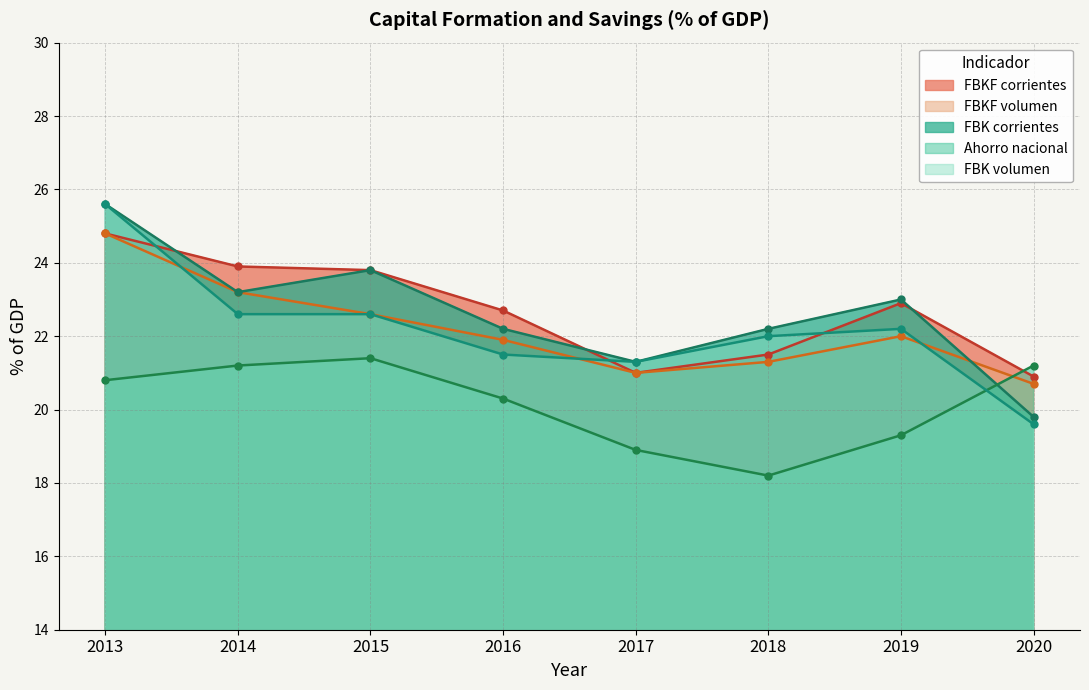

Which series has the largest total across all categories?

Formación bruta de capital fijo a precios corrientes